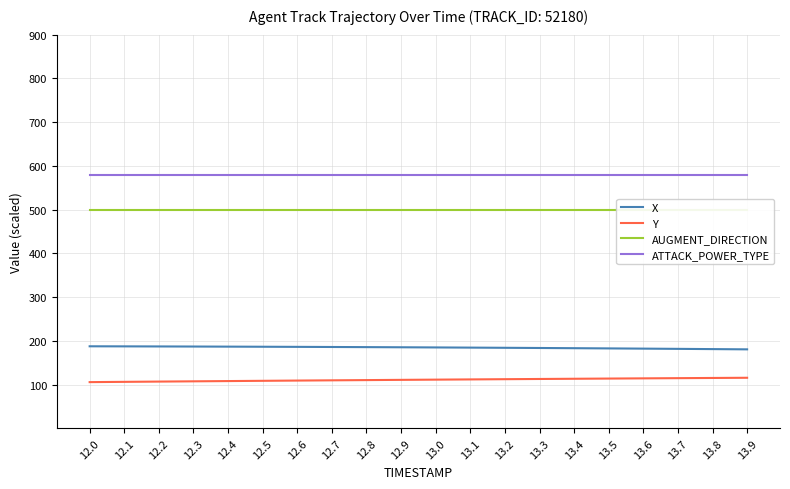

At how many categories does at least one series exceed 541?

20